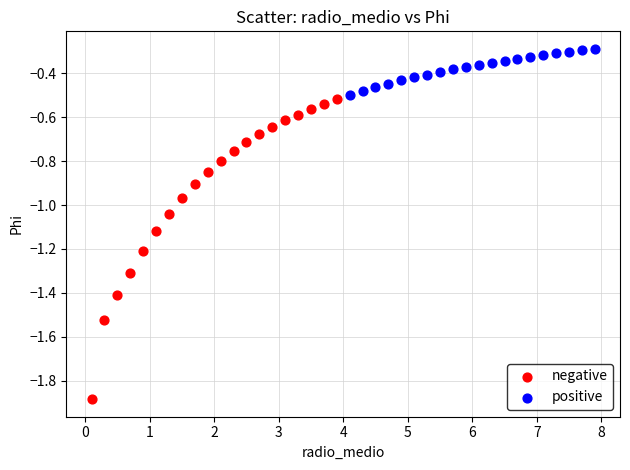

What are all the series names shown in the legend?

negative, positive